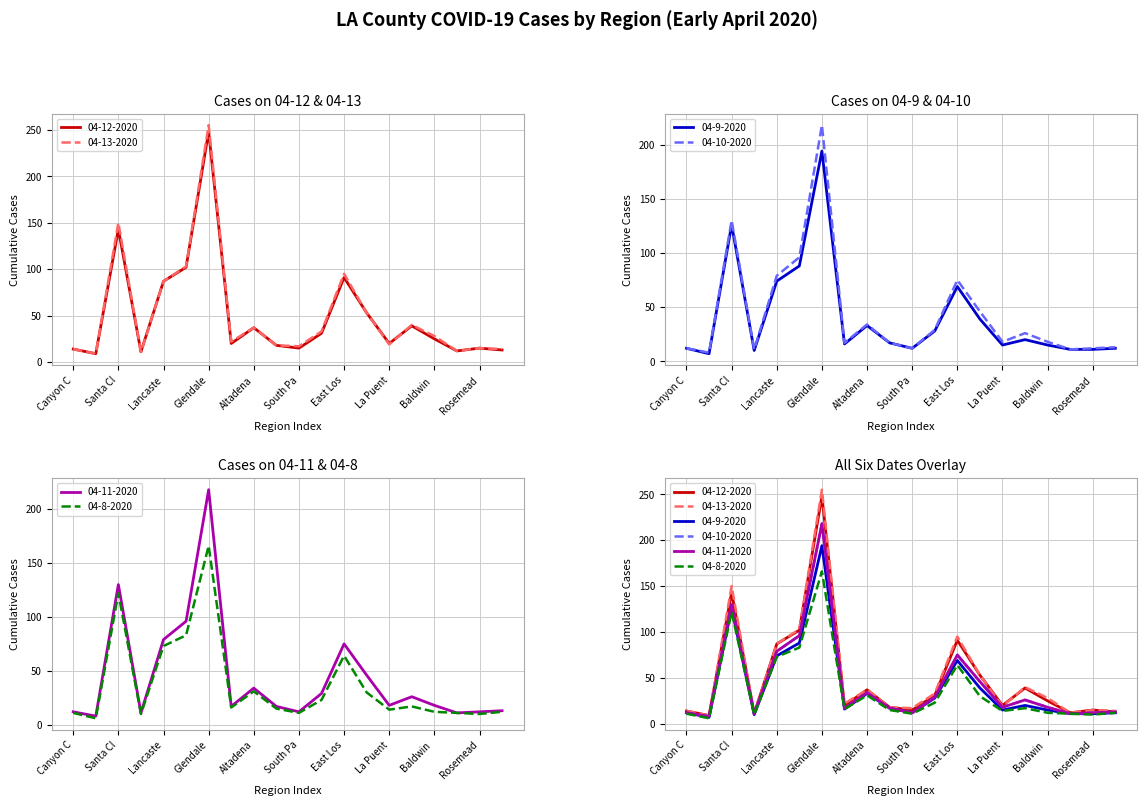

True or false: 04-12-2020 has more than 0 interior local peaks.

True